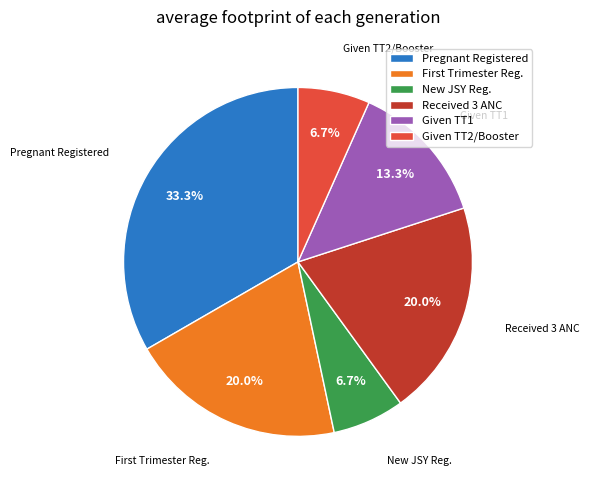

What is the ratio of the value at Given TT1 to the value at New JSY Reg.?

2.0